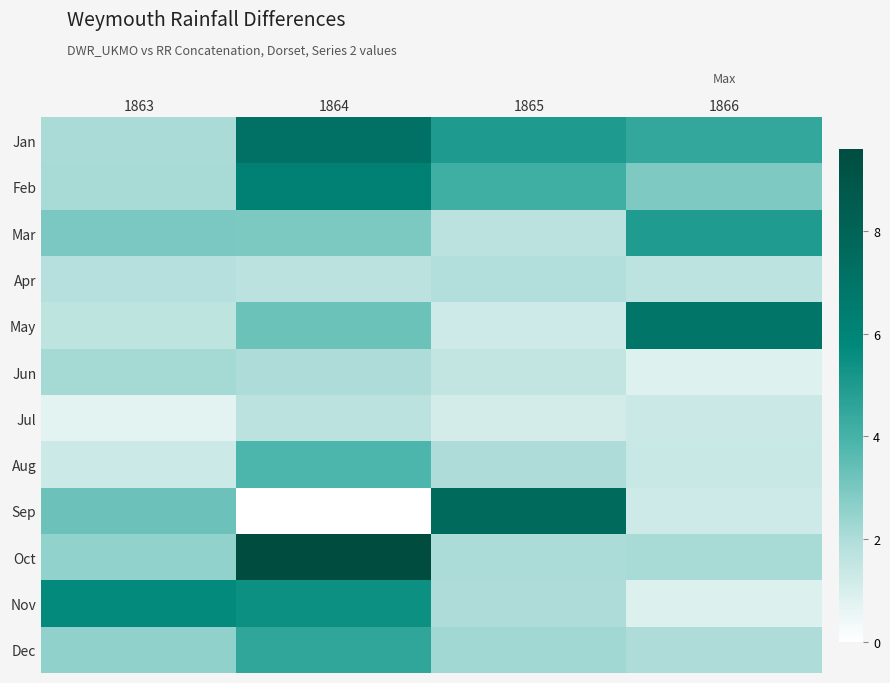

At 1863, list the series in order from smallest to largest.

Jul, Aug, May, Apr, Jan, Feb, Jun, Oct, Dec, Mar, Sep, Nov